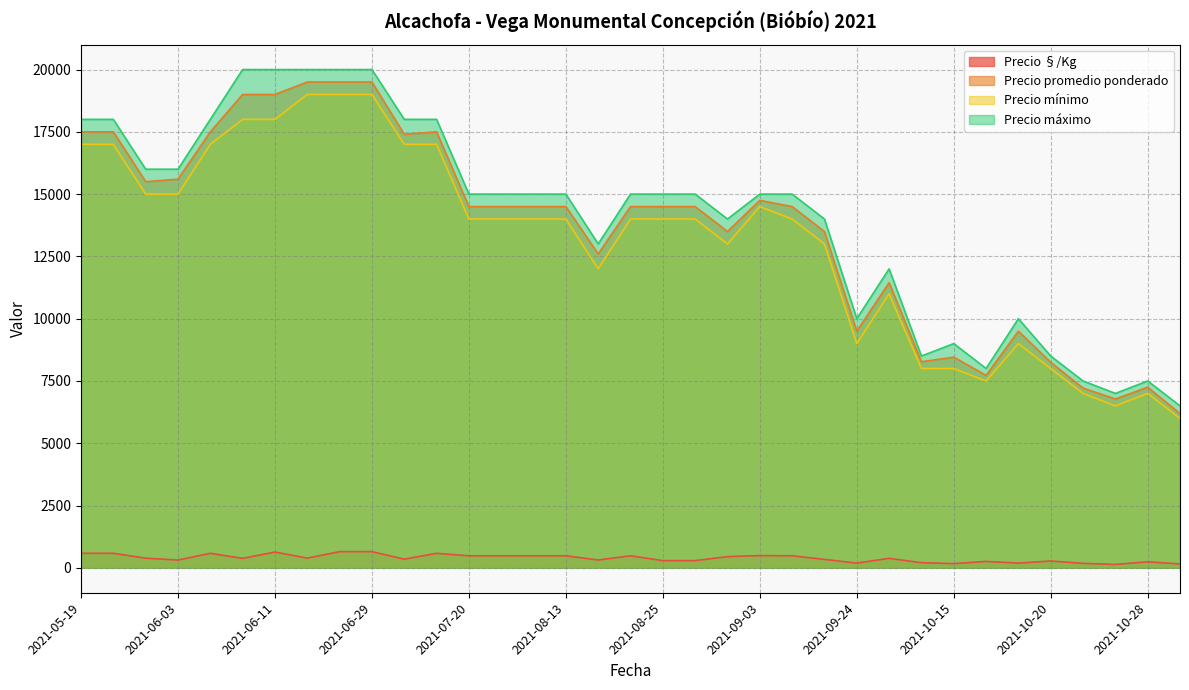

Is the value of Precio §/Kg at 2021-06-29 greater than the value of Precio máximo at 2021-06-03?

No